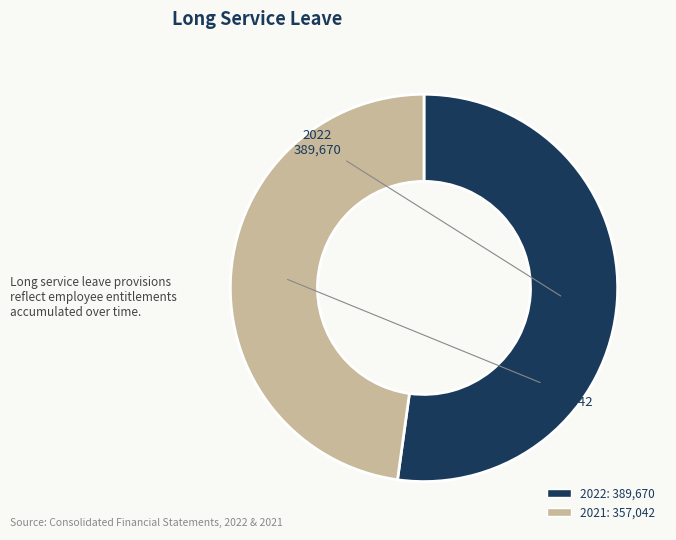

Which slice represents more than half of the pie?

2022